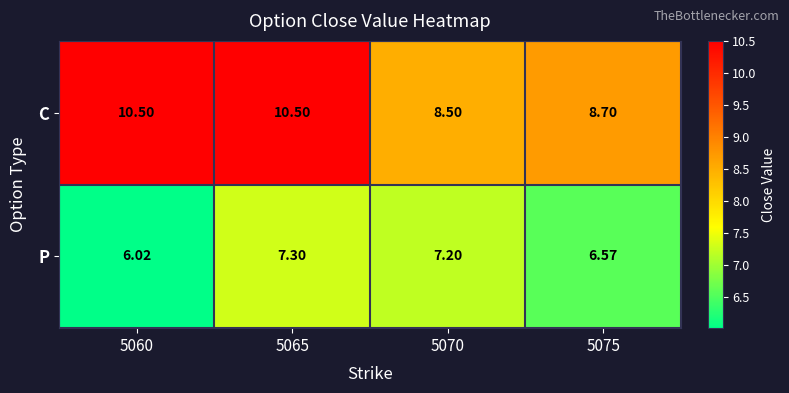

List the series in order of their overall mean, highest first.

C, P